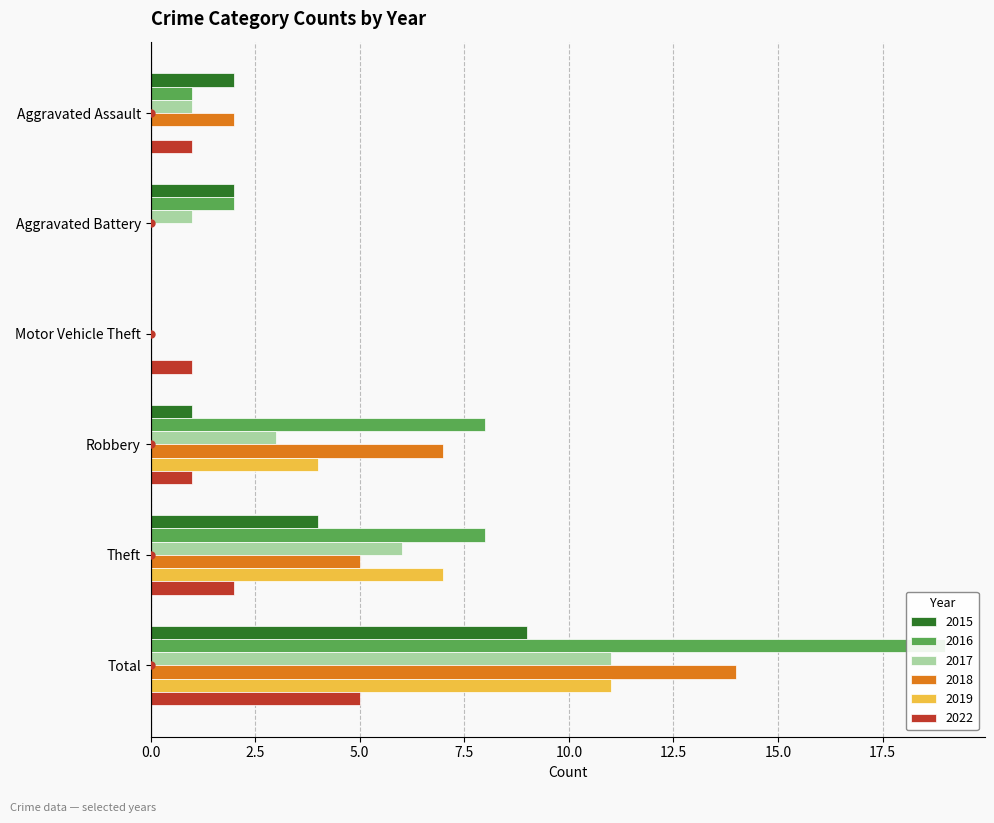

What position from the right is Robbery?

3